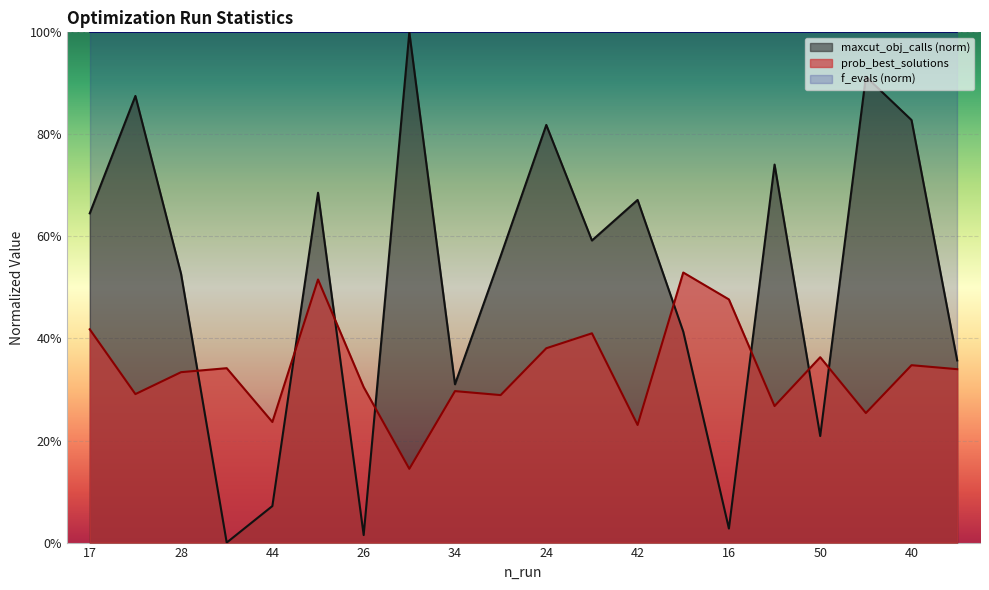

What is the average value of the prob_best_solutions series?

0.3